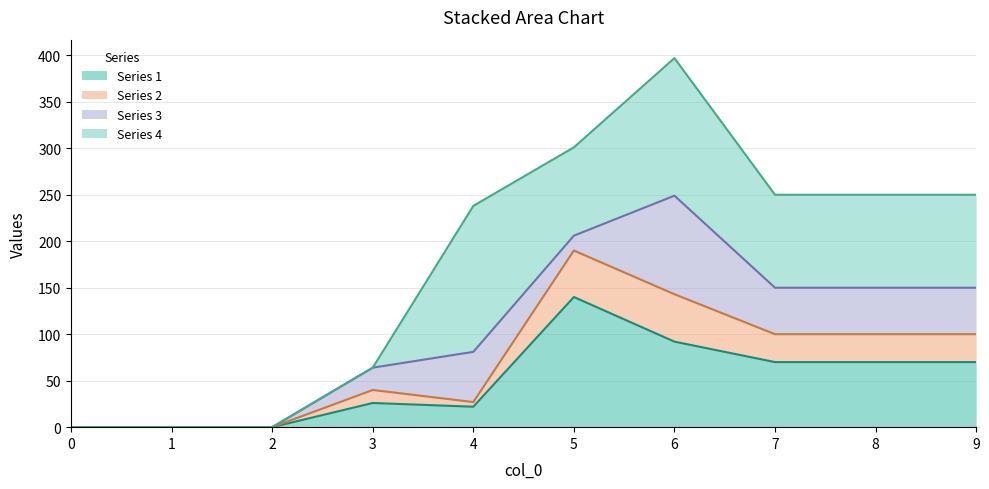

Does the chart display data point markers on the line(s)?

No